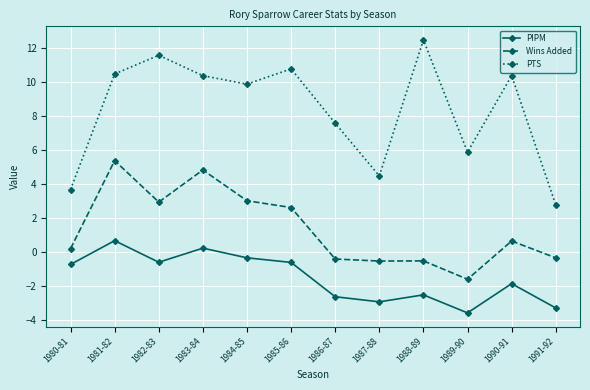

How many lines are shown in the chart?

3